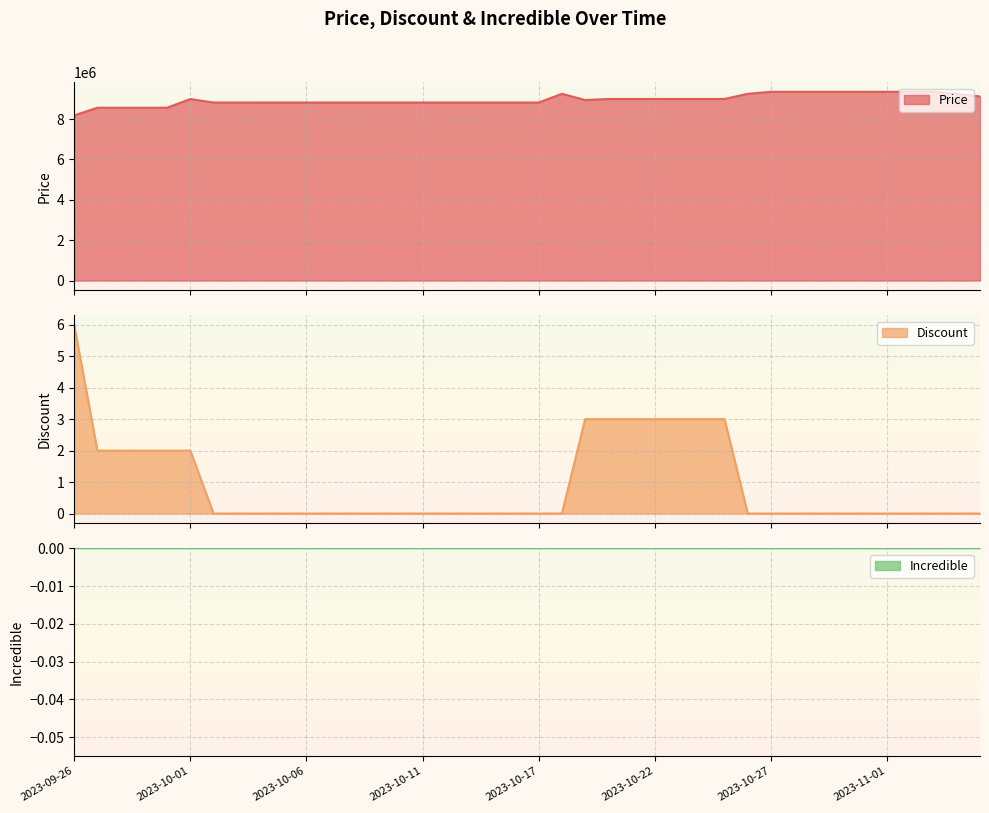

What is the highest value of the Price series?

9355000